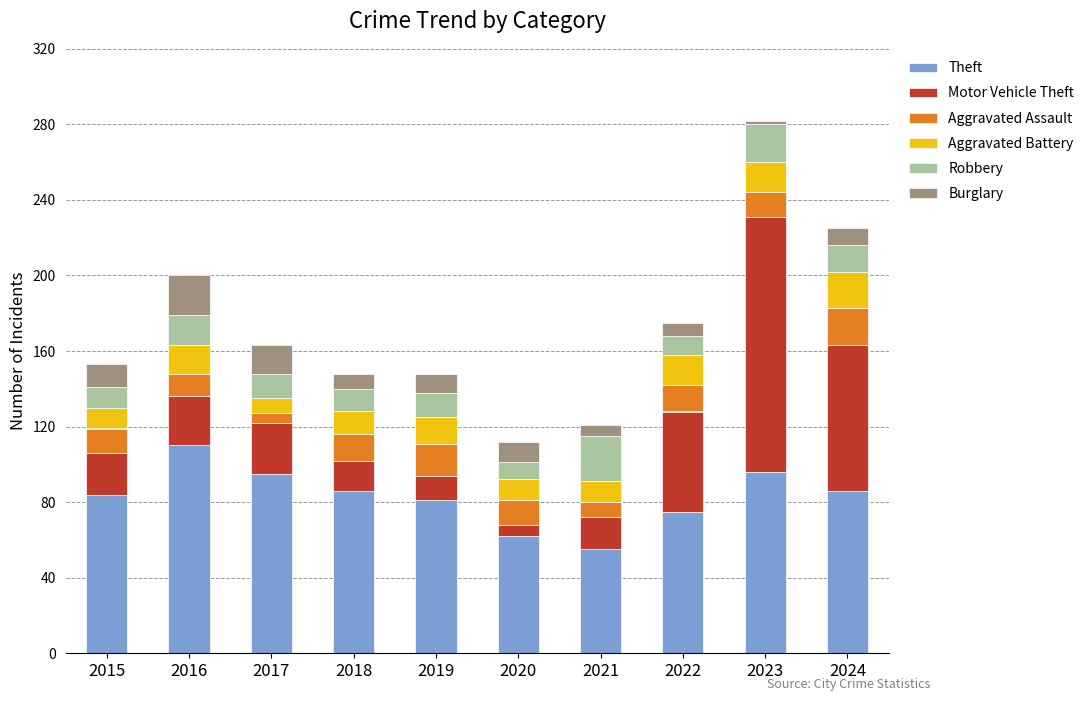

Which category has the lowest value in the Theft series?

2021